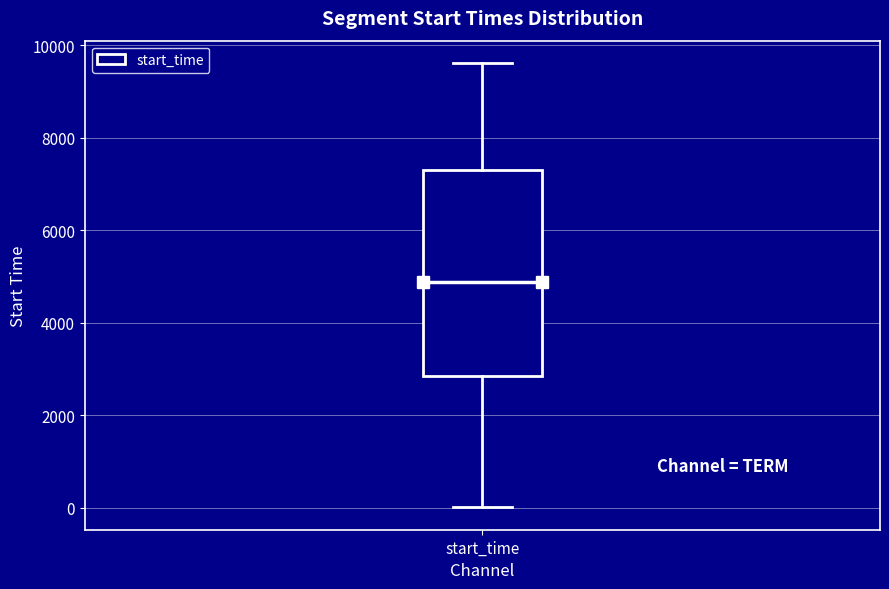

Where does the upper whisker of the box for start_time end on the y-axis? The values are not printed on the chart, so give them approximately, as read against the axis.

9600